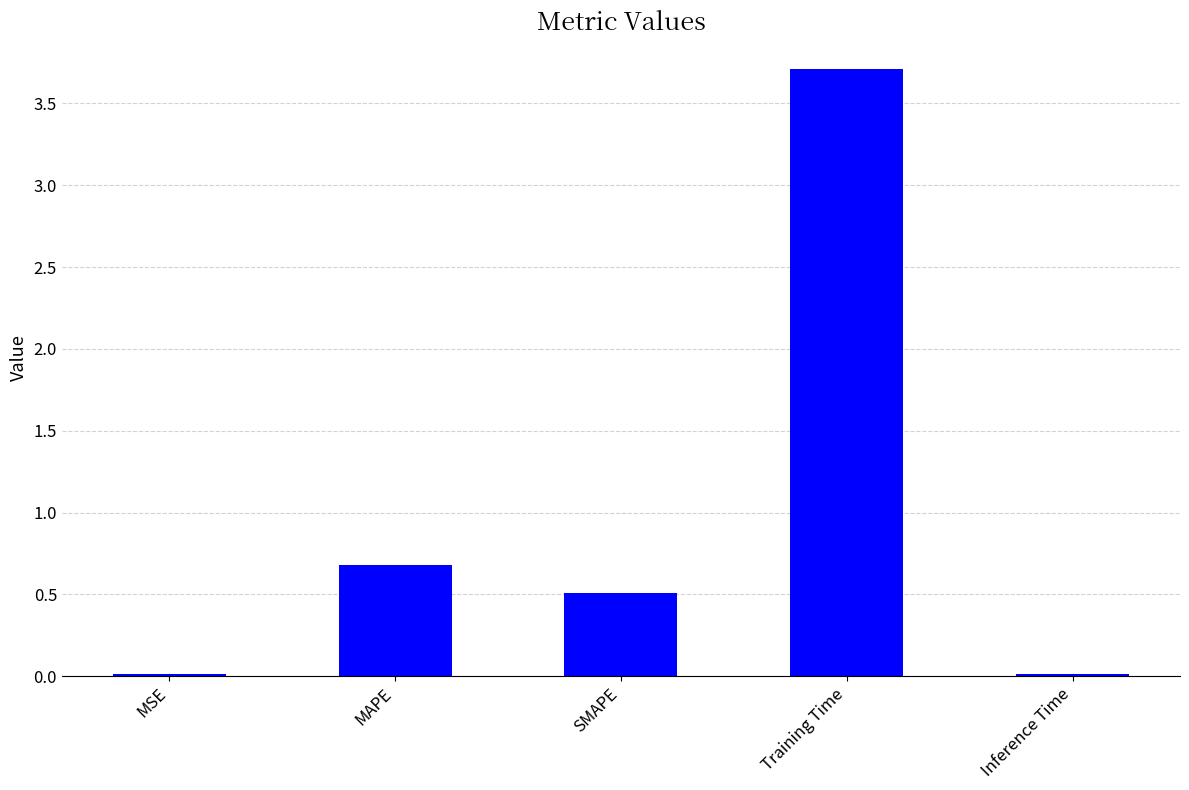

Is it true that the value at MAPE is 0.7?

True